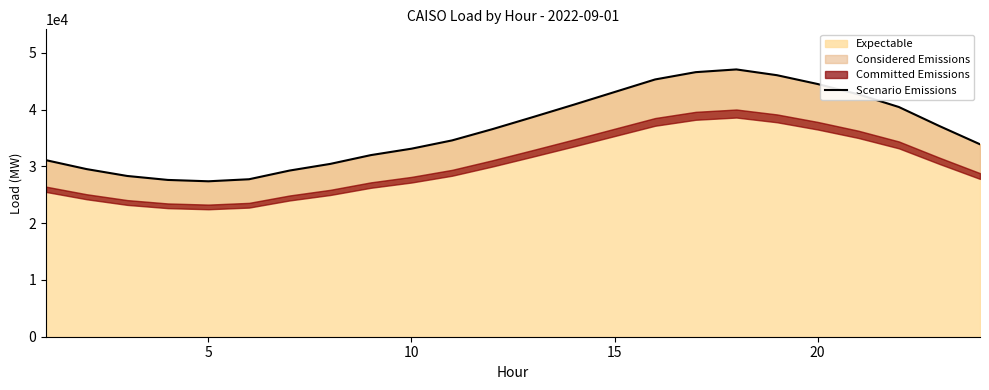

What is the minimum value for Expectable?

27390.1